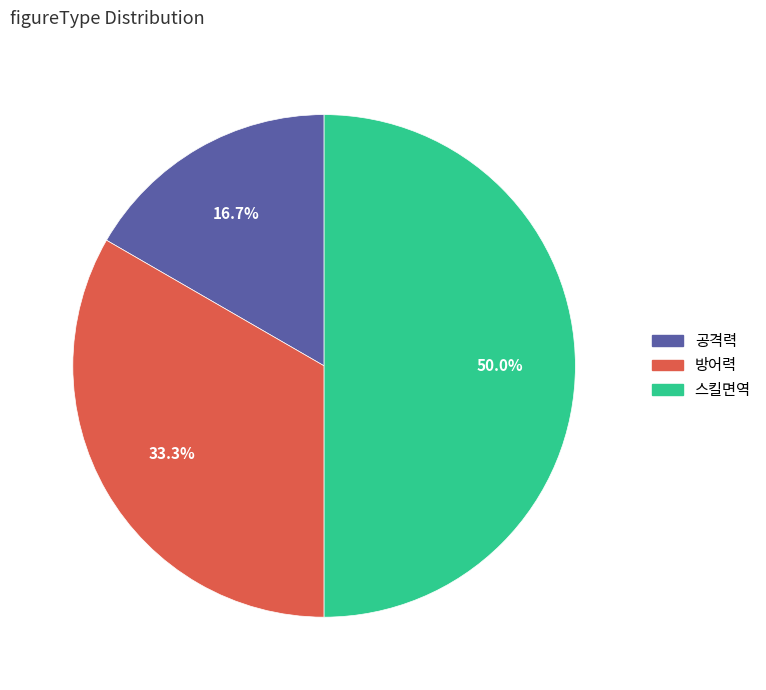

Is it true that 공격력 is 17% of the pie?

True